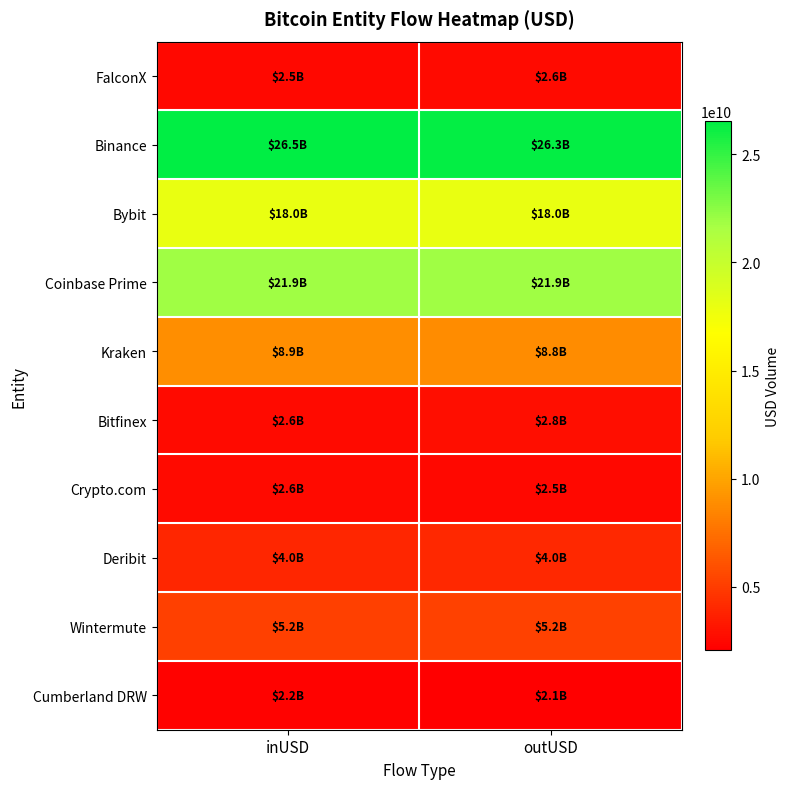

Rank the series at outUSD from highest to lowest value.

Binance, Coinbase Prime, Bybit, Kraken, Wintermute, Deribit, Bitfinex, FalconX, Crypto.com, Cumberland DRW